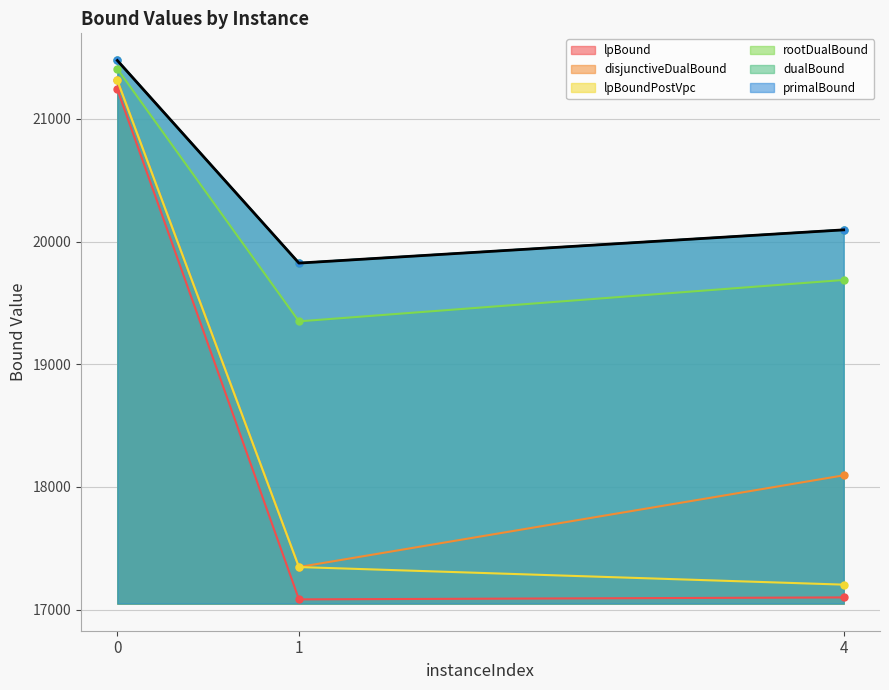

Which series has the largest range (max minus min)?

lpBound